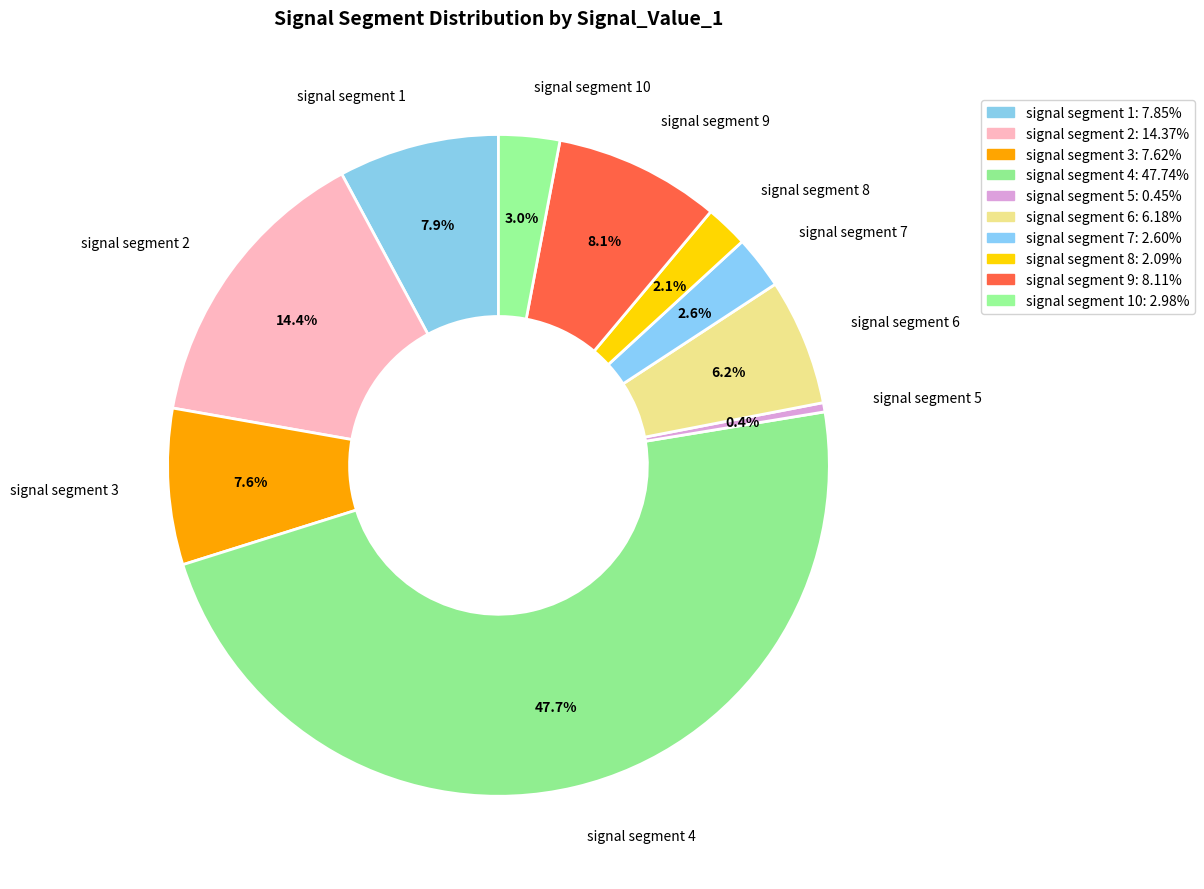

How many slices are in this pie chart?

10